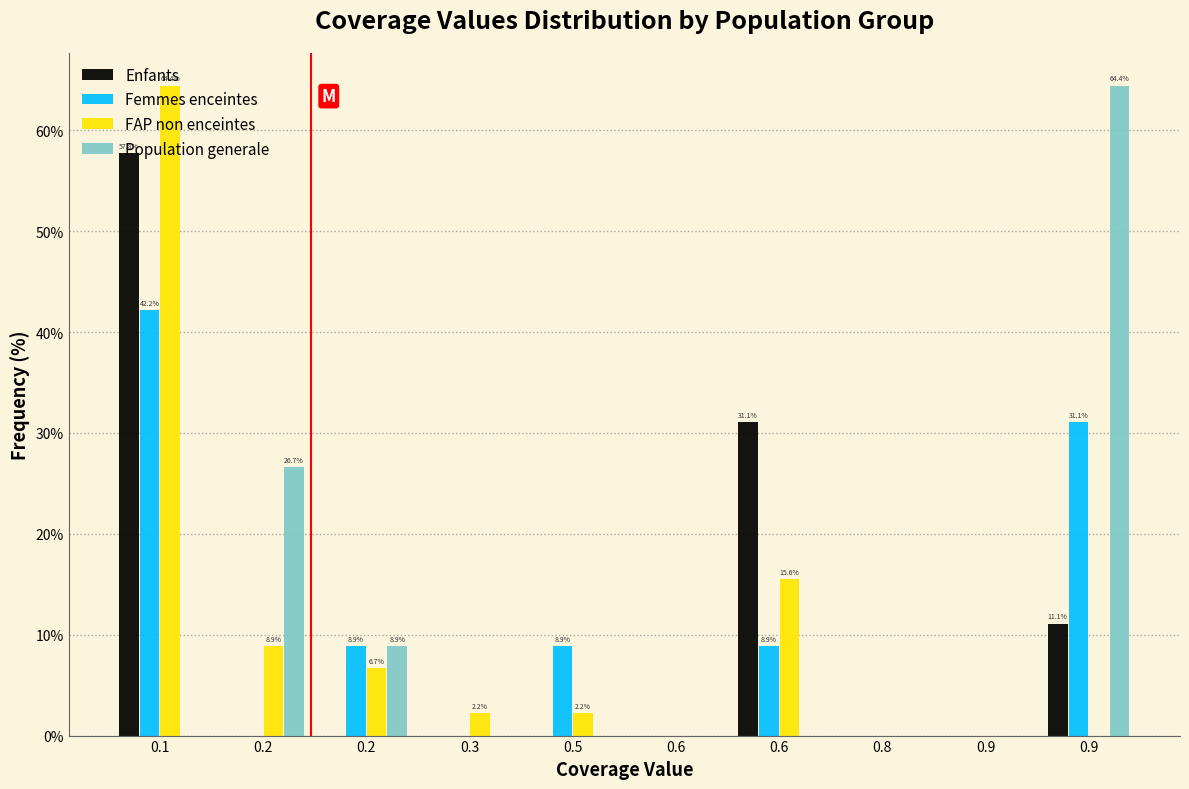

Does the chart contain stacked bars?

No